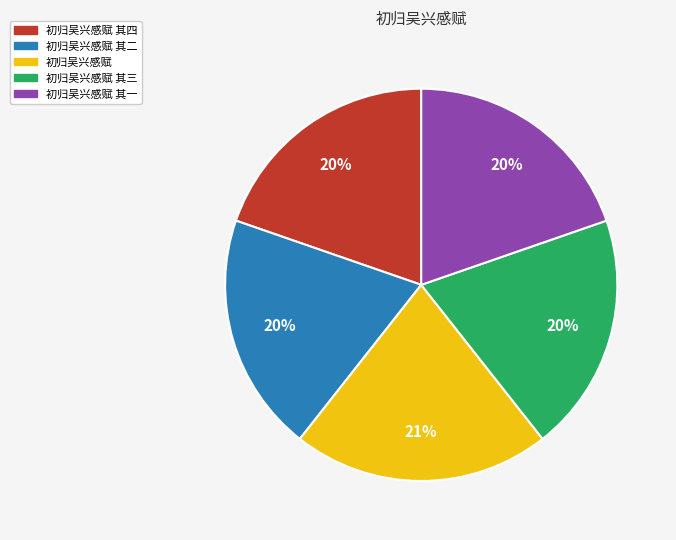

Combined, do 初归吴兴感赋 其二 and 初归吴兴感赋 其四 account for over 50%?

No